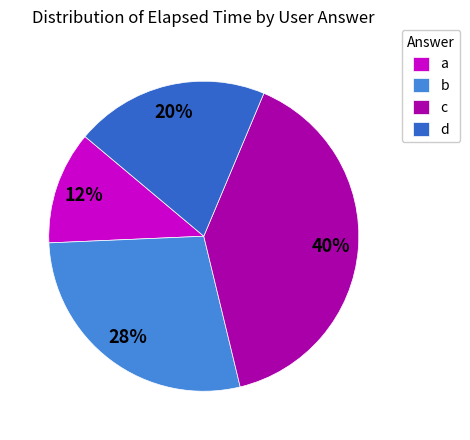

To the nearest percent, what percentage of the pie is b?

28%